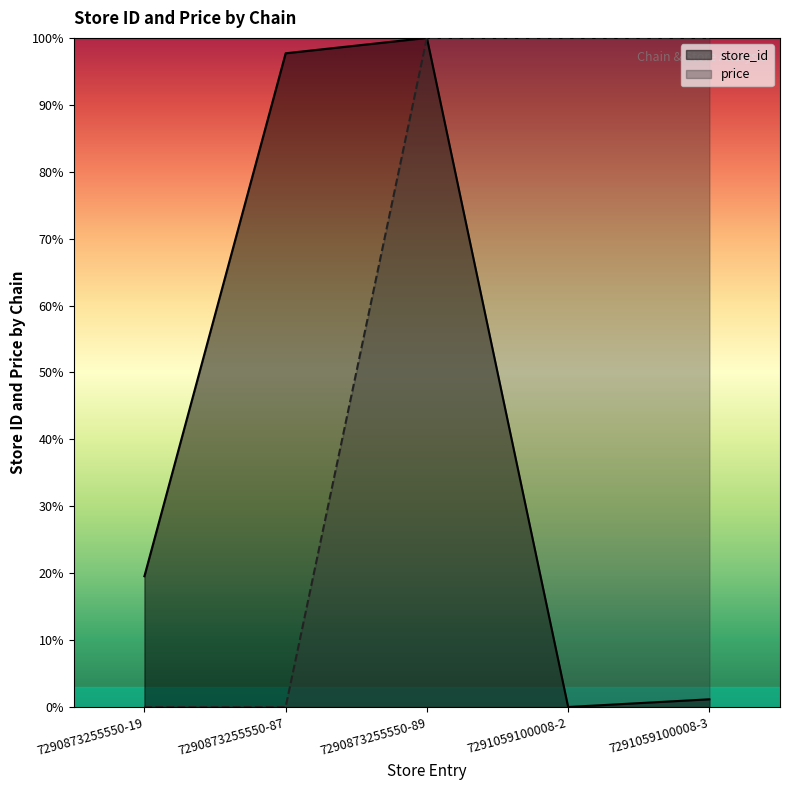

At which category is the sum across all series the highest?

7290873255550-89